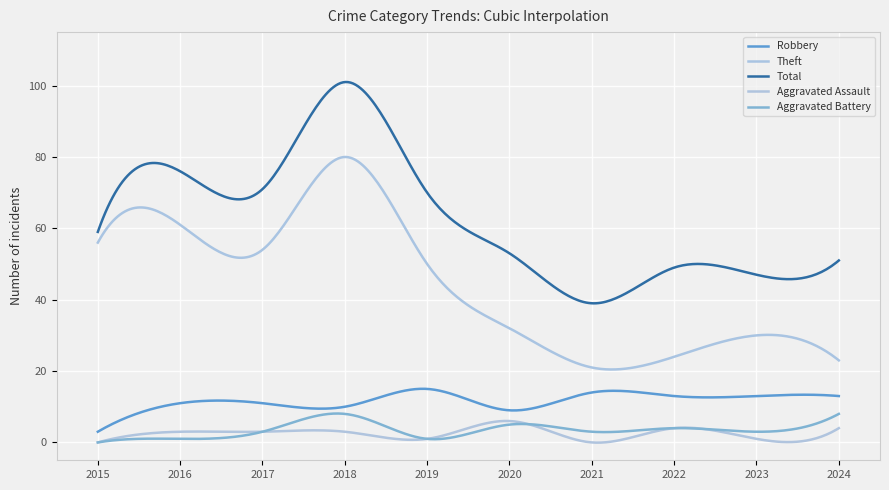

What is the maximum value shown in the chart?

101.0